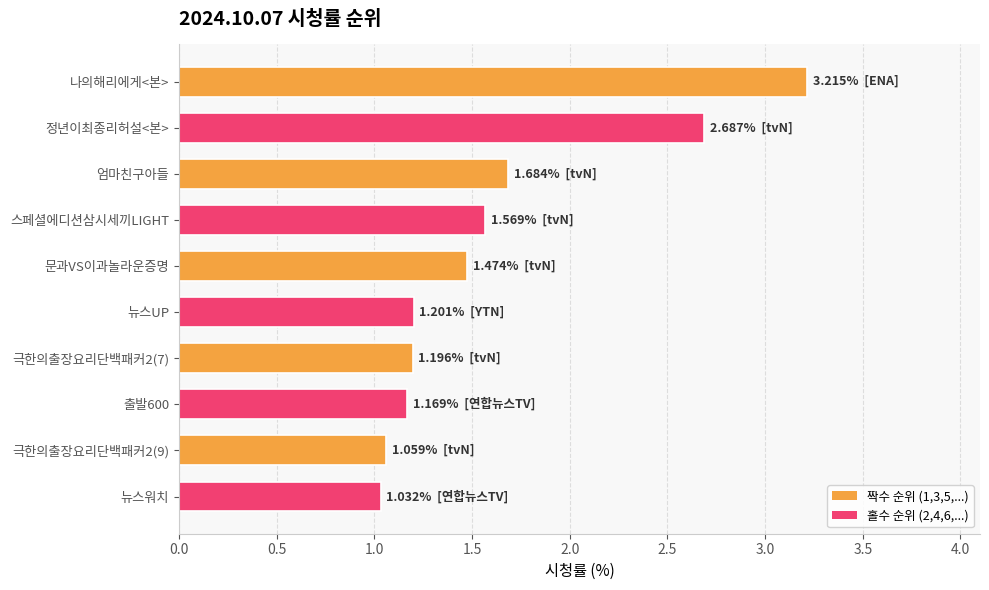

At which category does the chart reach its peak across all series?

나의해리에게<본>